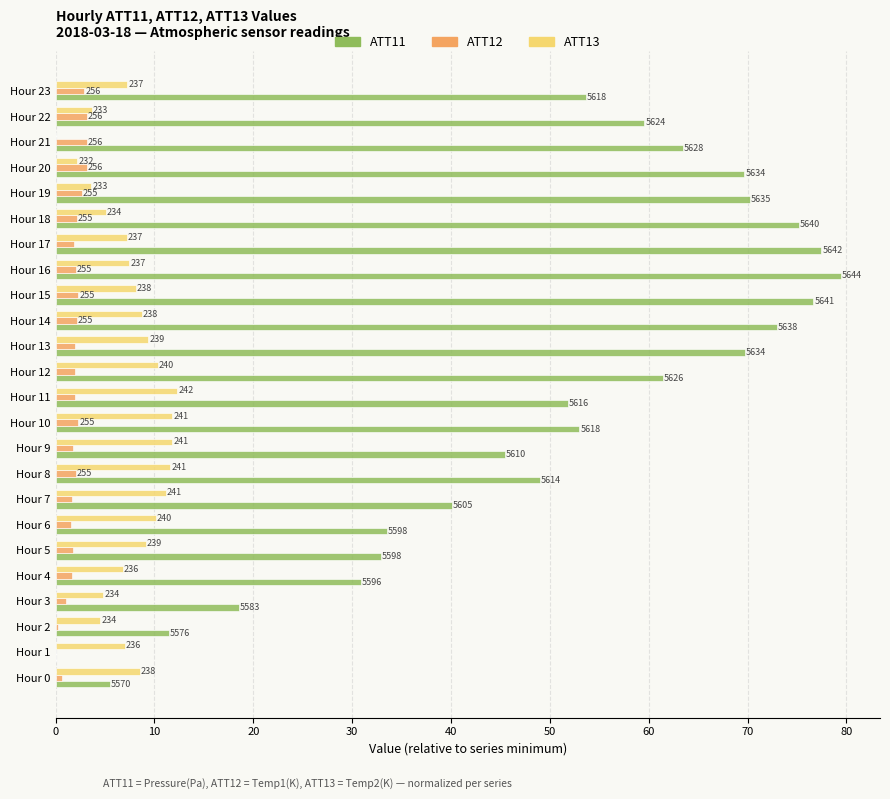

What are all the series names shown in the legend?

ATT11, ATT12, ATT13